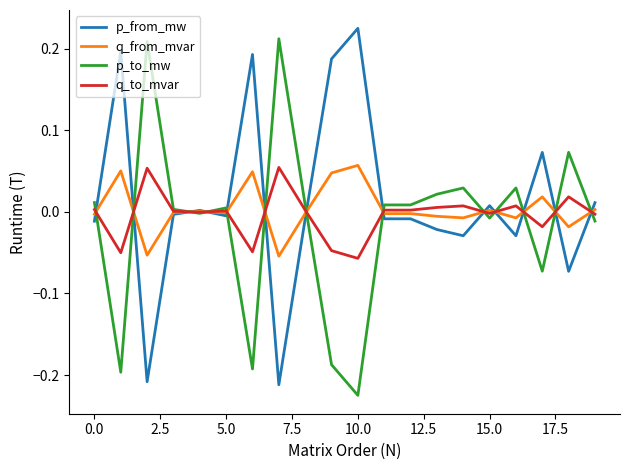

Reading right to left, list all the values displayed in this chart.

p_from_mw: 0.0	-0.1	0.1	-0.0	0.0	-0.0	-0.0	-0.0	-0.0	0.2	0.2	-0.0	-0.2	0.2	-0.0	0.0	-0.0	-0.2	0.2	-0.0
q_from_mvar: 0.0	-0.0	0.0	-0.0	0.0	-0.0	-0.0	-0.0	-0.0	0.1	0.0	-0.0	-0.1	0.0	-0.0	0.0	-0.0	-0.1	0.1	-0.0
p_to_mw: -0.0	0.1	-0.1	0.0	-0.0	0.0	0.0	0.0	0.0	-0.2	-0.2	0.0	0.2	-0.2	0.0	-0.0	0.0	0.2	-0.2	0.0
q_to_mvar: -0.0	0.0	-0.0	0.0	-0.0	0.0	0.0	0.0	0.0	-0.1	-0.0	0.0	0.1	-0.0	0.0	-0.0	0.0	0.1	-0.1	0.0